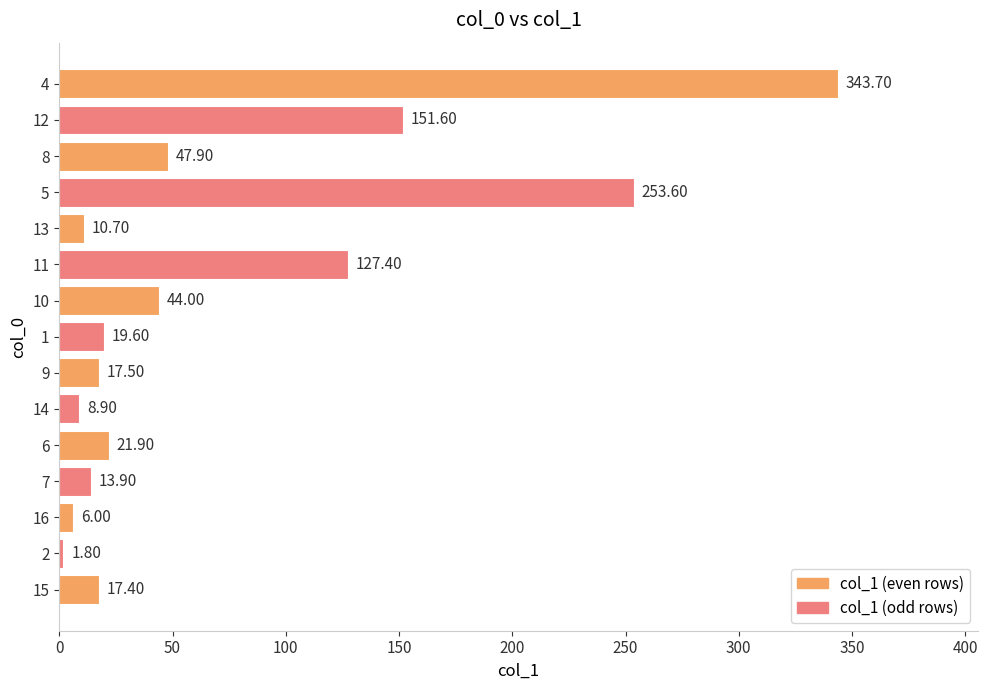

Which category has the lowest value across all series?

2